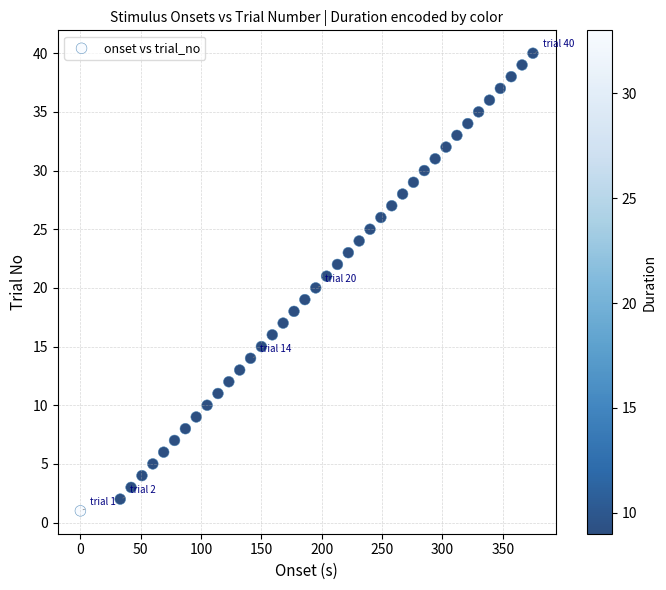

What is the range of Y values (max minus min)?

39